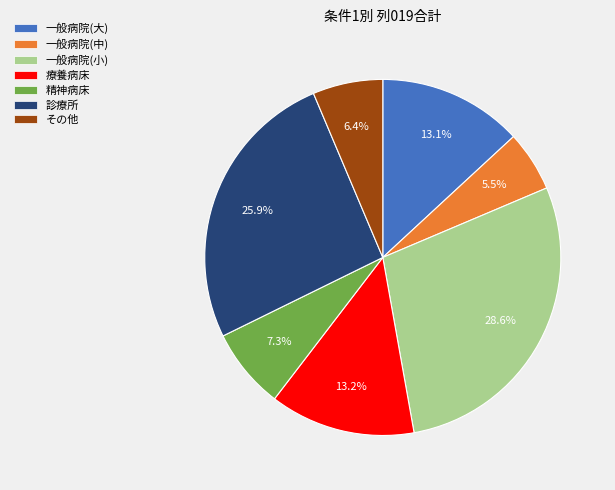

Does any single category account for the majority?

No